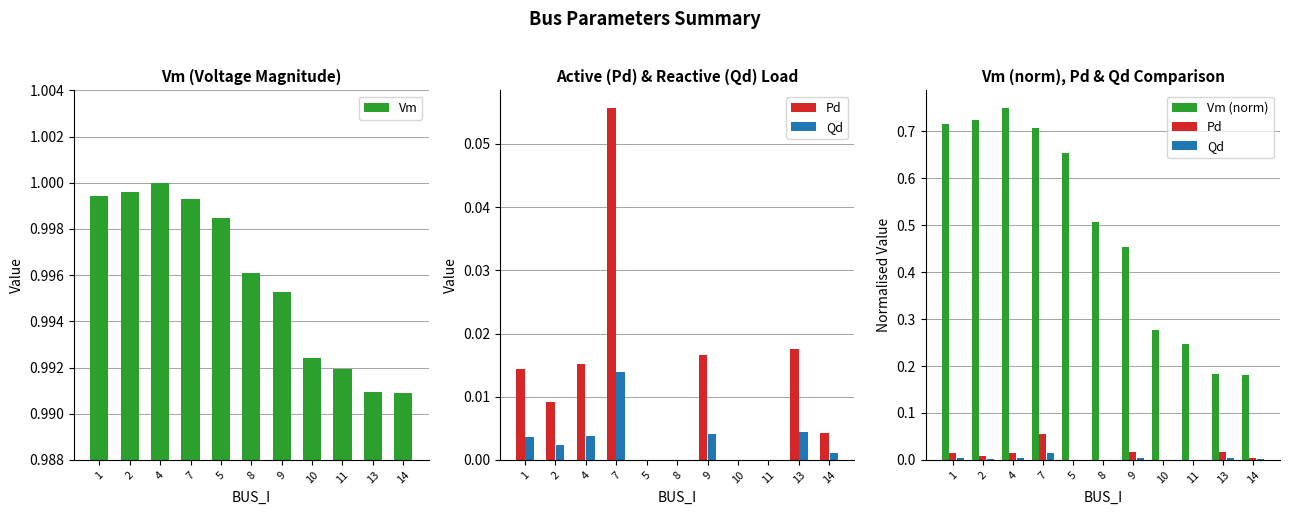

What is the label of the 11th bar from the right?

1